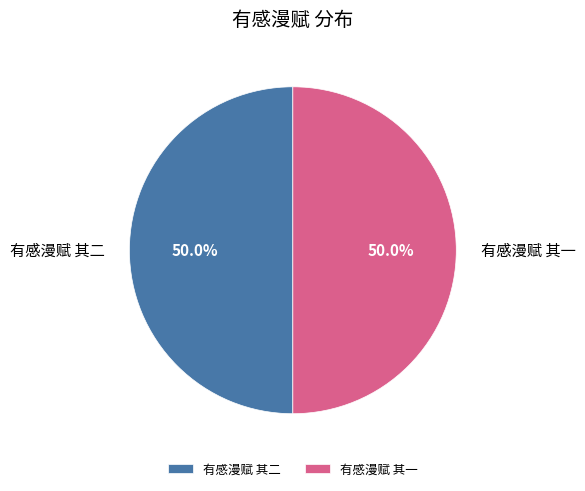

Approximately how many times larger is the value at 有感漫赋 其二 compared to 有感漫赋 其一?

1.0